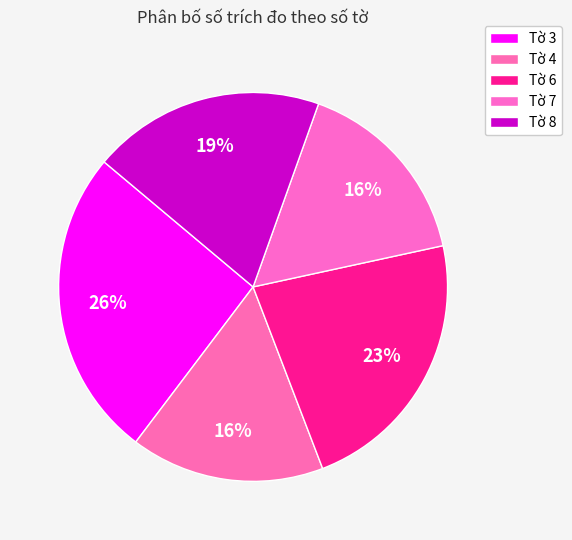

Is there a majority slice in this chart?

No